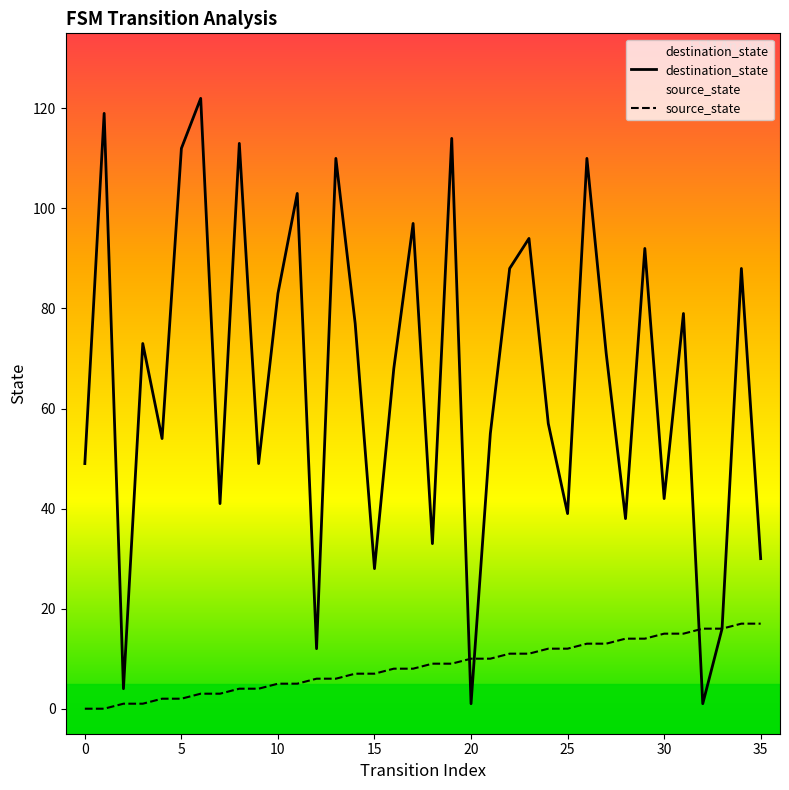

Rank the series at 17 from highest to lowest value.

destination_state, source_state